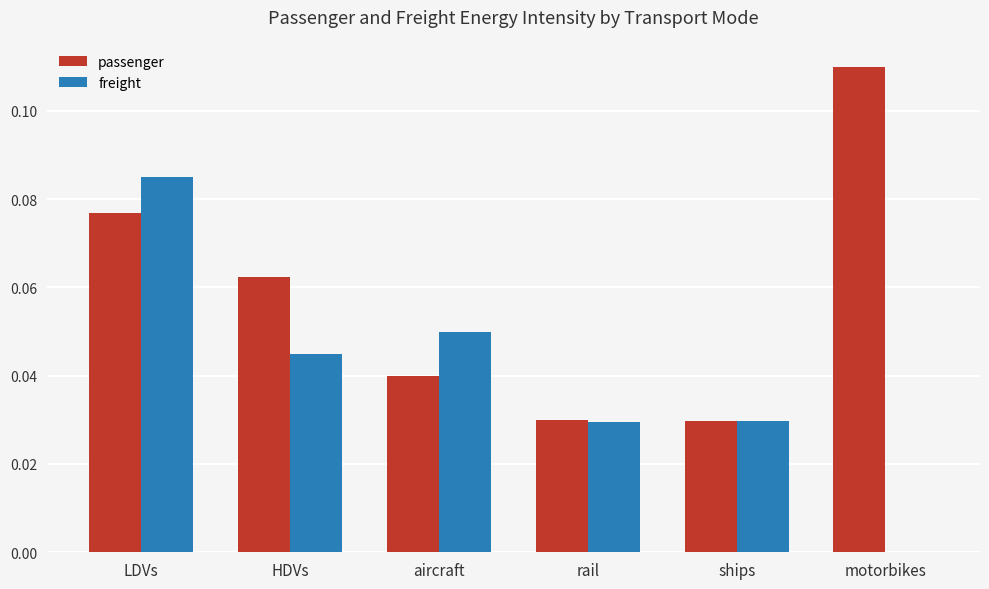

Is it true that passenger equals 0.0 at rail?

True